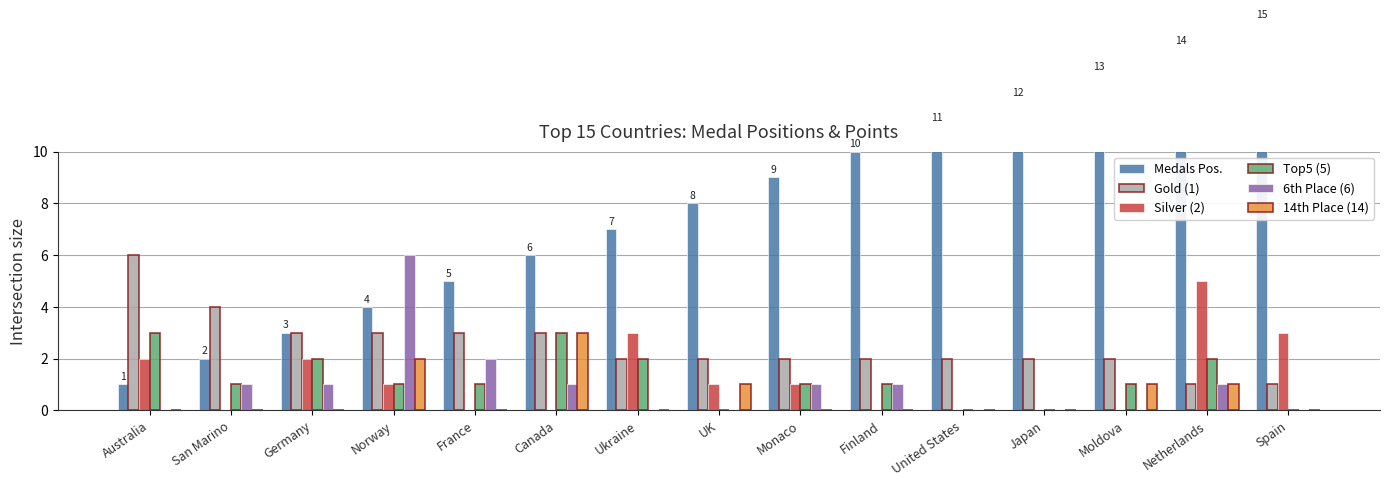

At which label does Top5 (5) reach its peak?

Australia